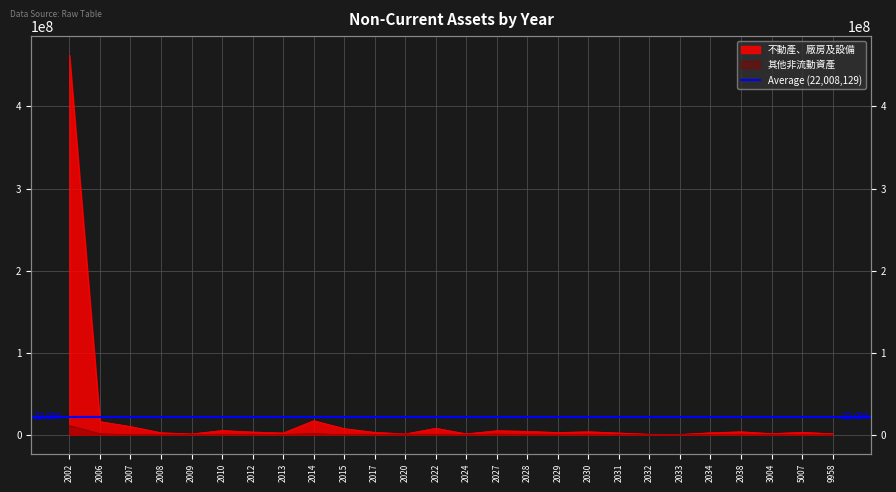

Which category has the highest value in the 不動產、廠房及設備 series?

2002